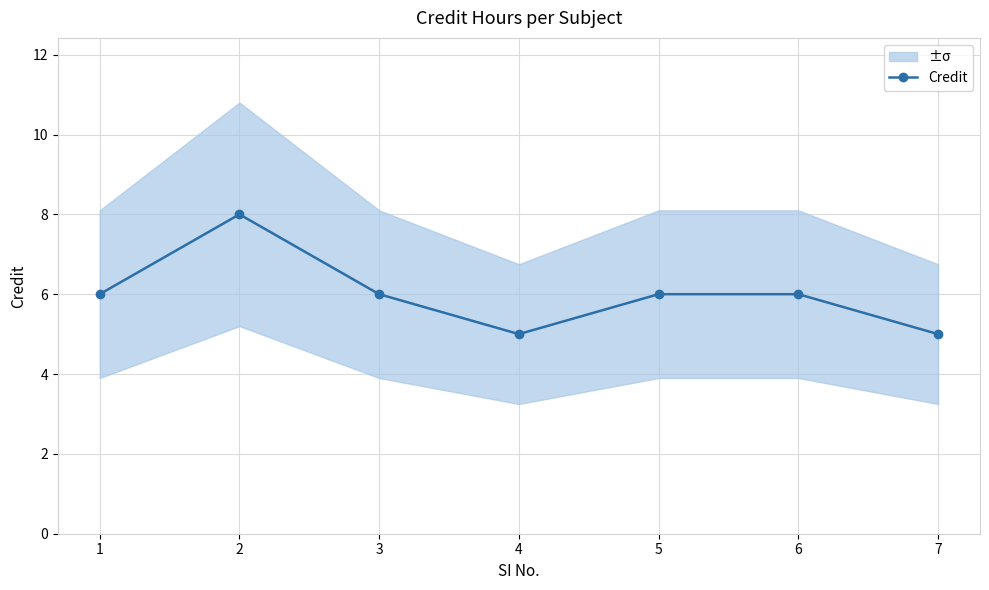

What is the change in value from 1 to 2?

+2